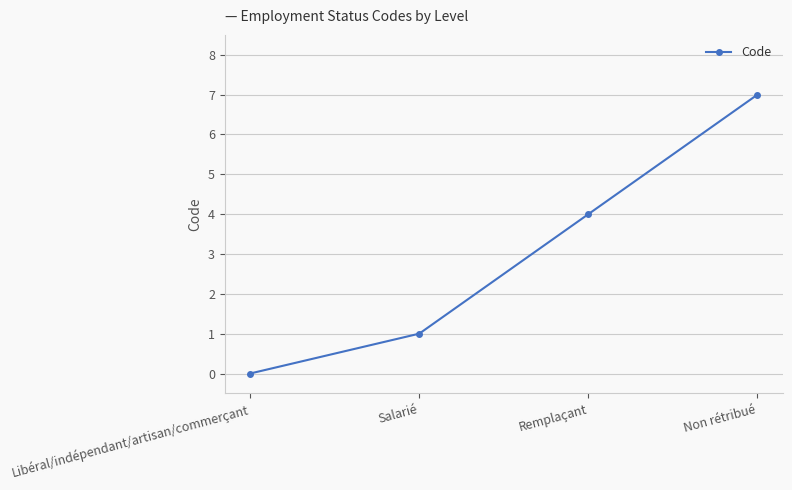

What is the label of the 1st point from the left?

Libéral/indépendant/artisan/commerçant